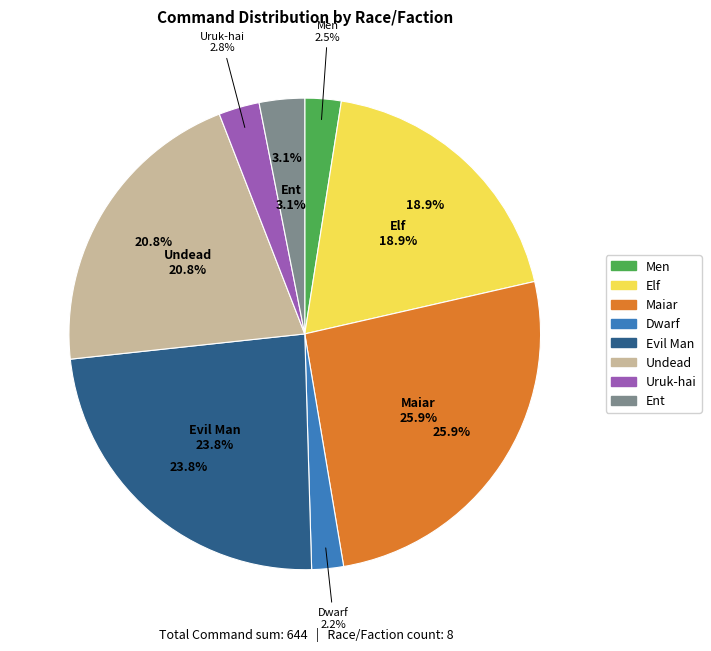

Count the number of slices in the pie.

8